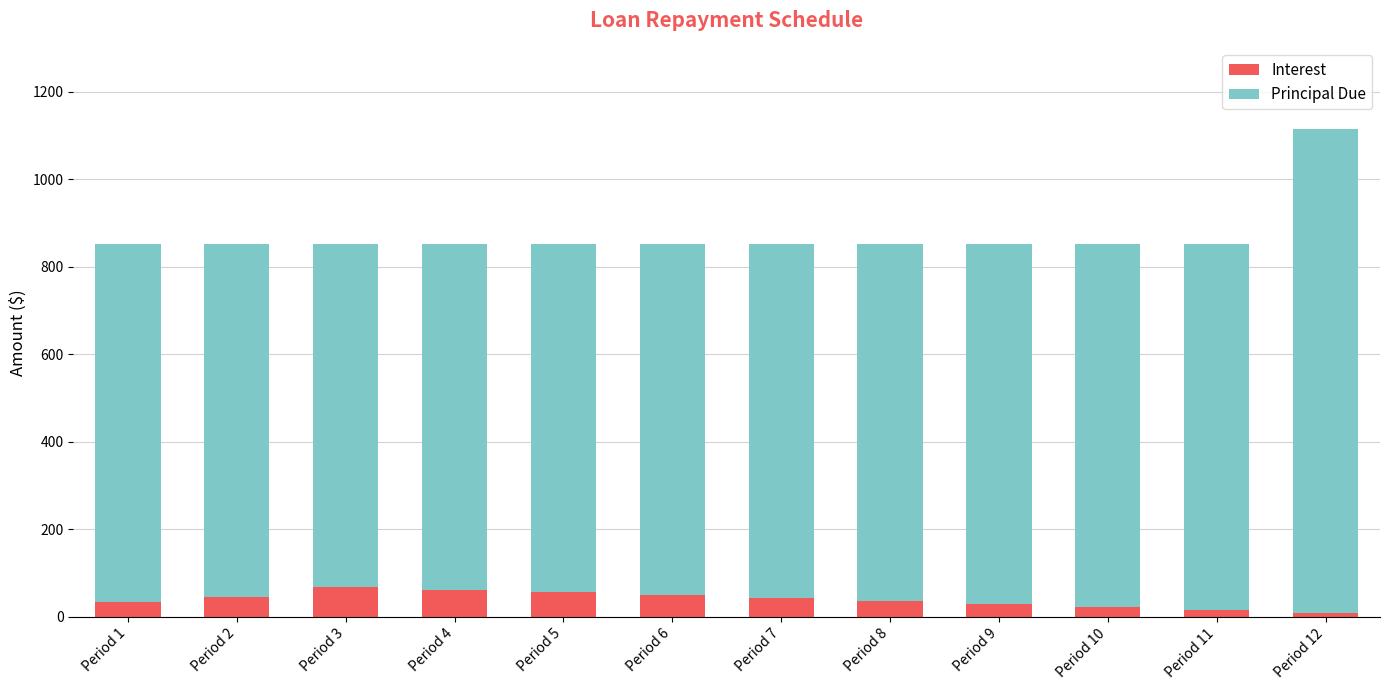

What is the difference between the maximum and minimum values in the Interest series?

58.6